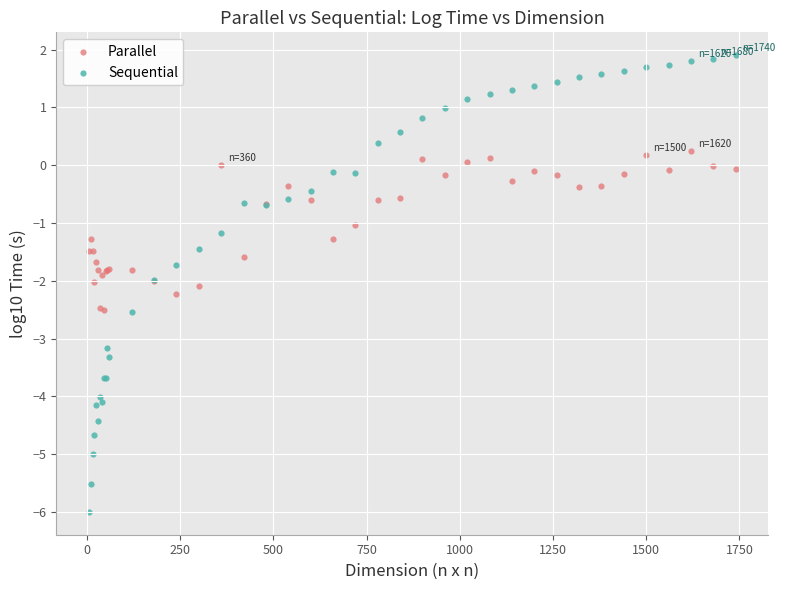

Which series has the widest spread of Y values?

Sequential